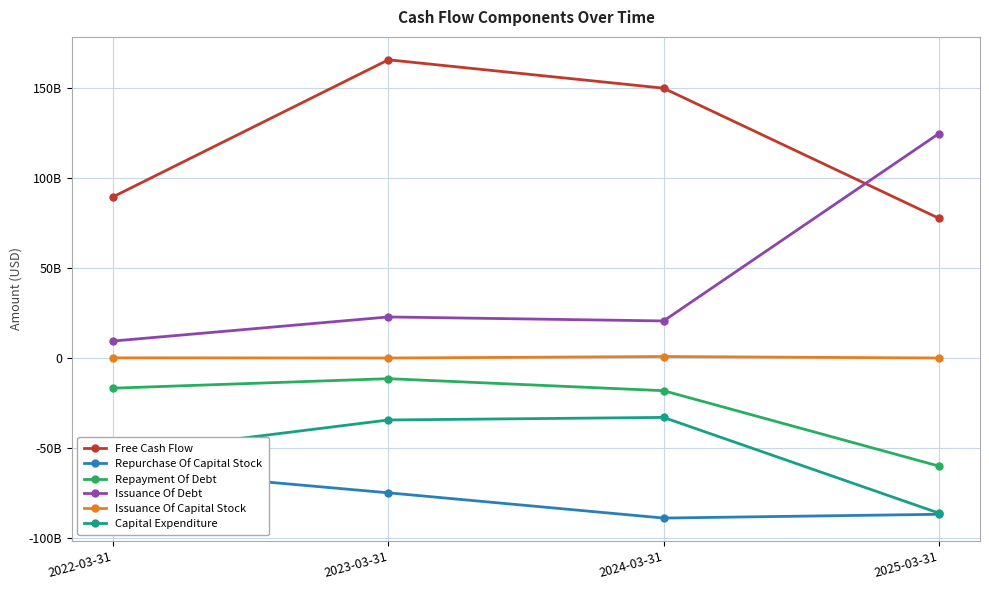

The value of Issuance Of Debt at 2024-03-31 is 10464540180. True or false?

False